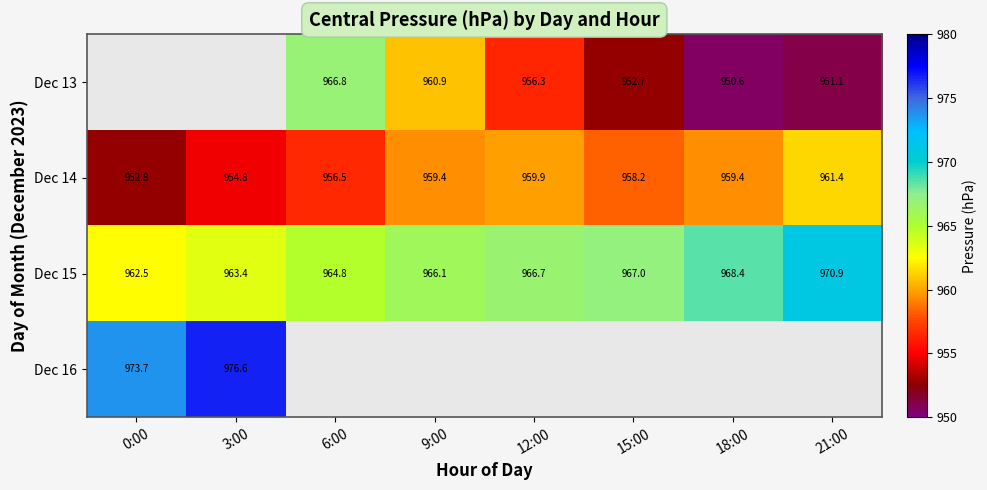

At which category does the chart reach its peak across all series?

3:00